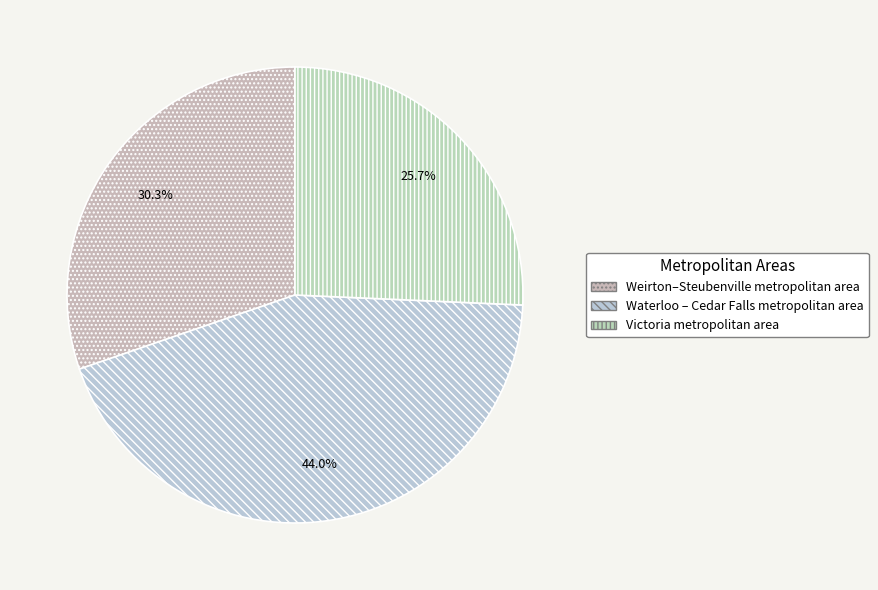

Count the number of slices in the pie.

3